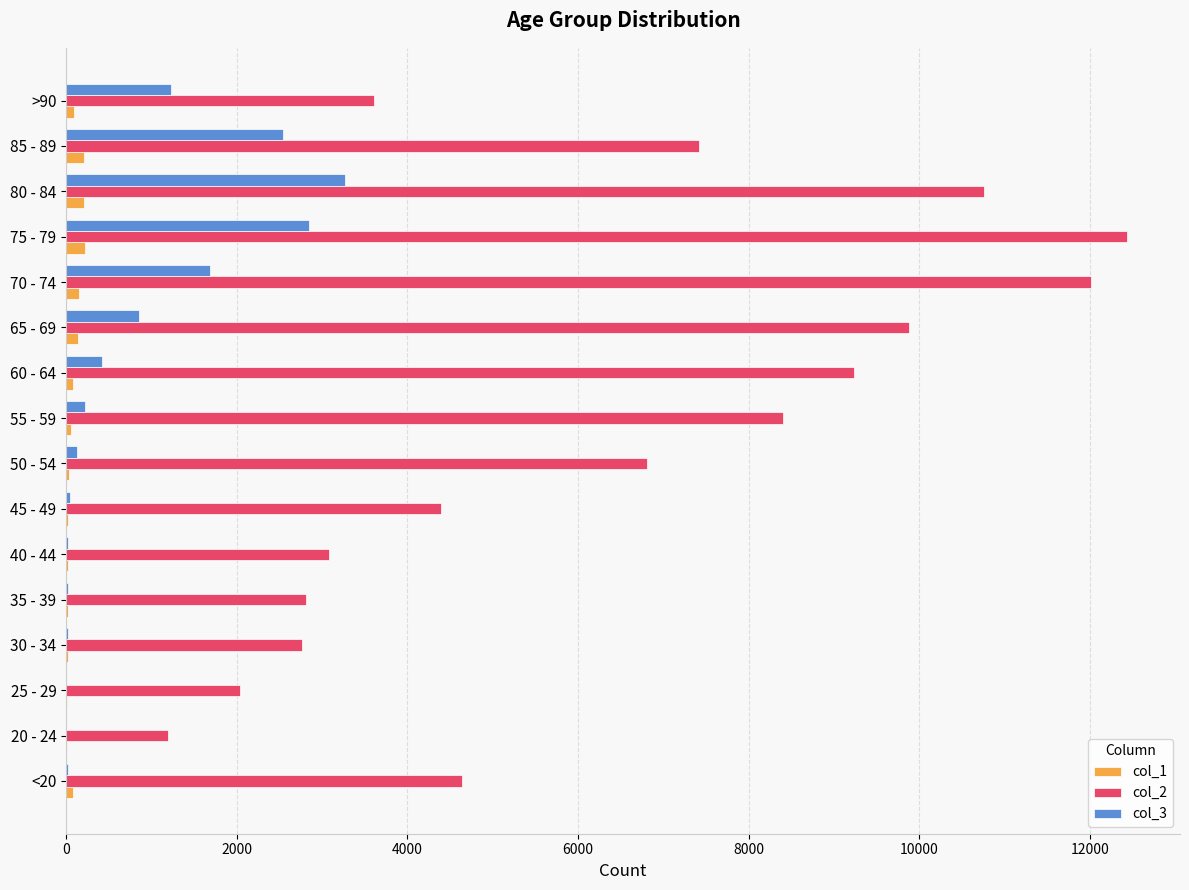

What is the maximum value shown in the chart?

12434